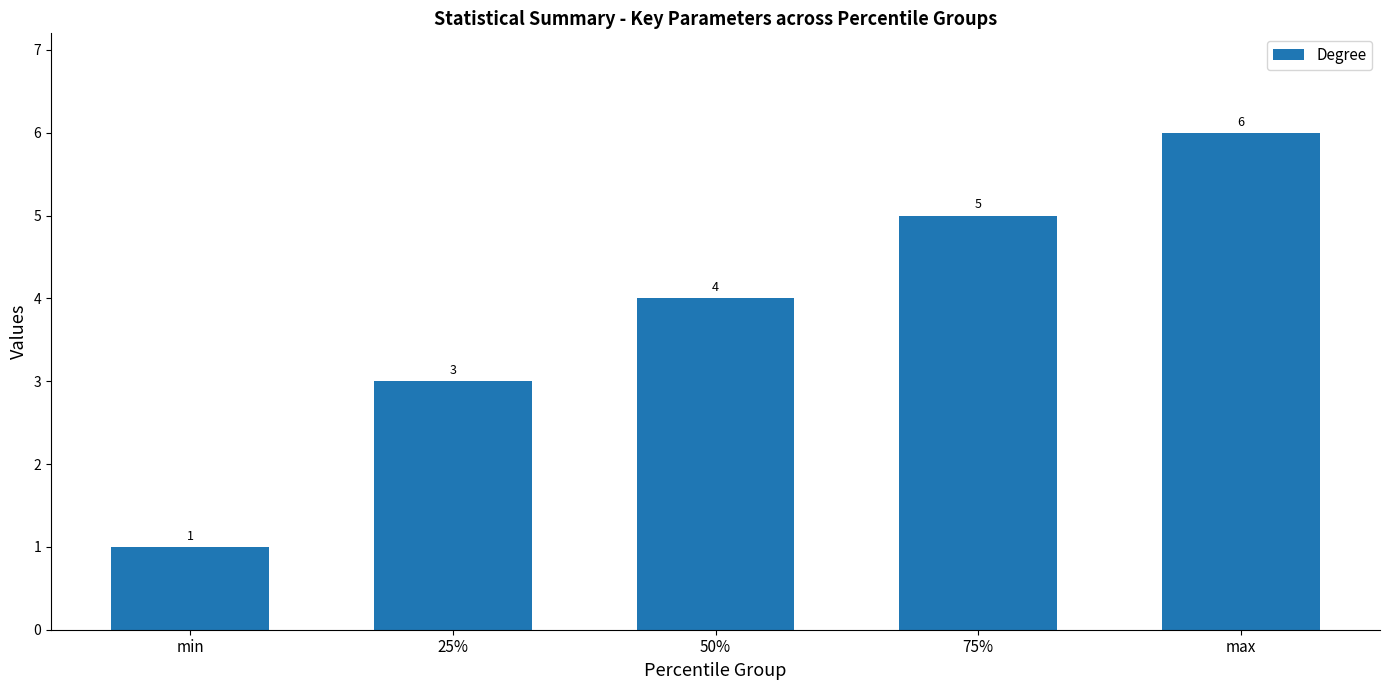

Between max and min, which is larger?

max